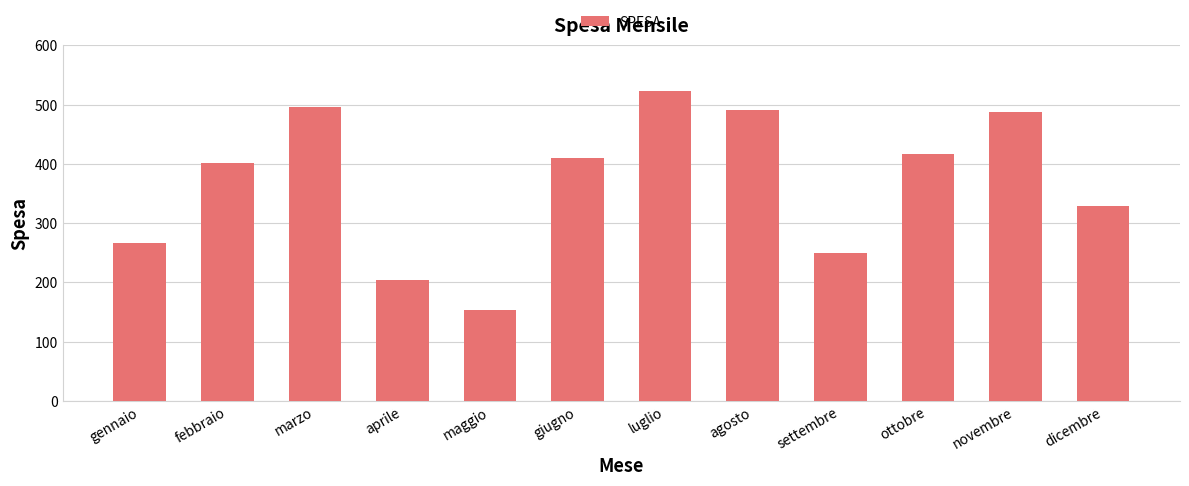

Read the value at giugno.

409